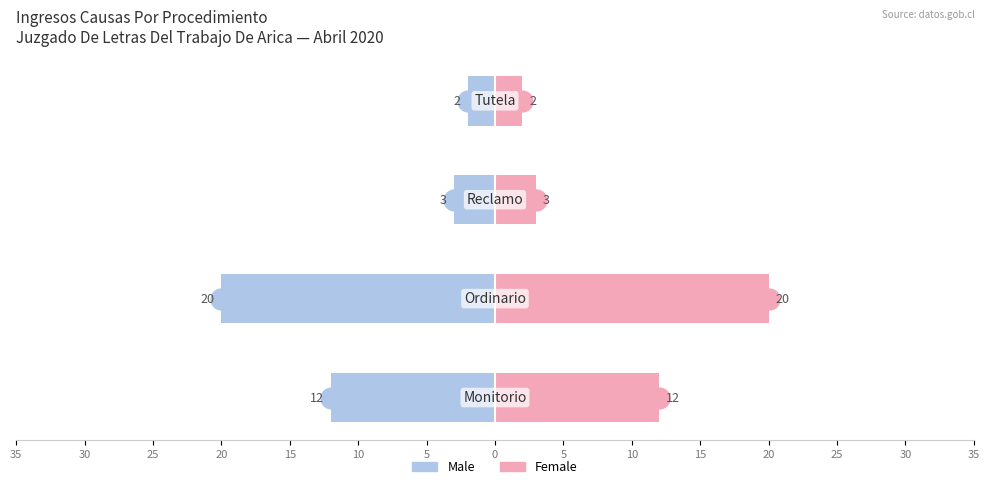

What are all the series names shown in the legend?

Male, Female